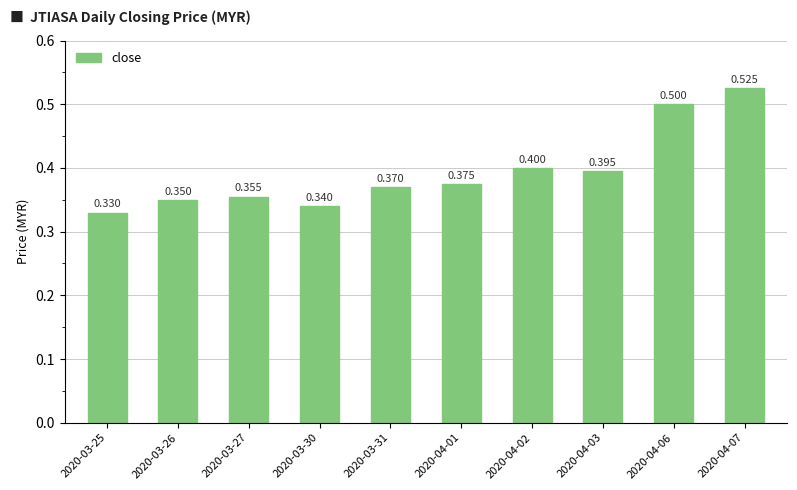

The value at 2020-03-30 is 0.3. True or false?

True